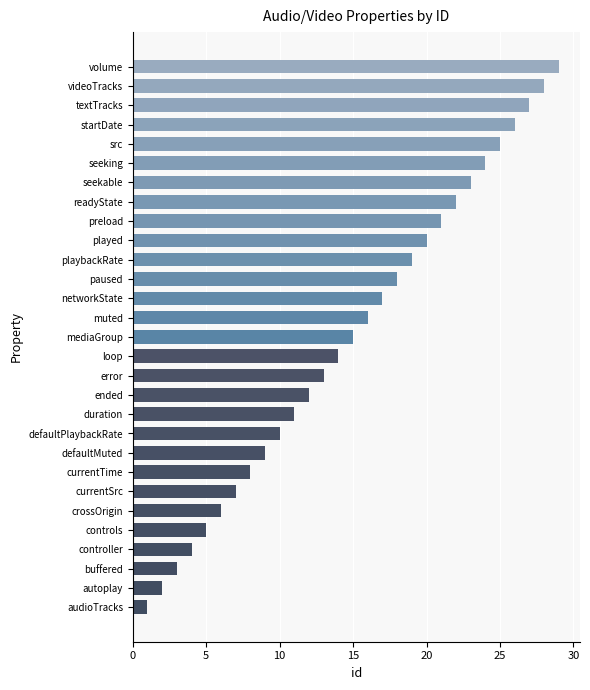

List the labels in order of value, smallest first.

audioTracks, autoplay, buffered, controller, controls, crossOrigin, currentSrc, currentTime, defaultMuted, defaultPlaybackRate, duration, ended, error, loop, mediaGroup, muted, networkState, paused, playbackRate, played, preload, readyState, seekable, seeking, src, startDate, textTracks, videoTracks, volume